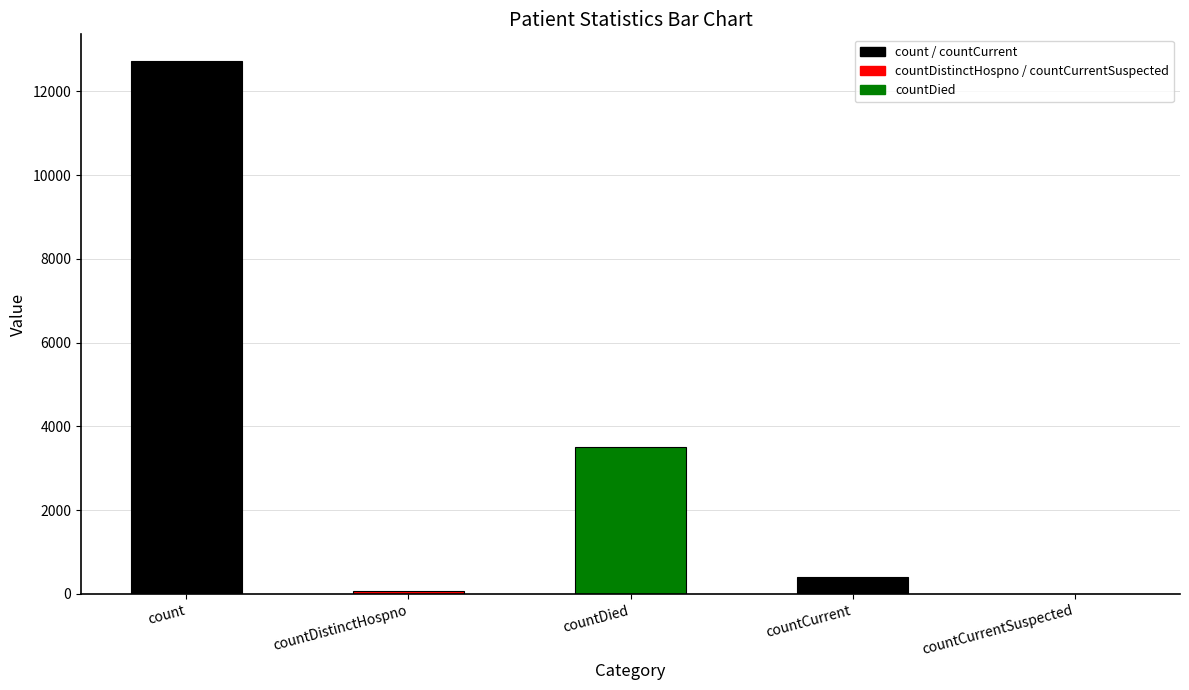

The chart shows a value of 1957 at countDied. True or false?

False